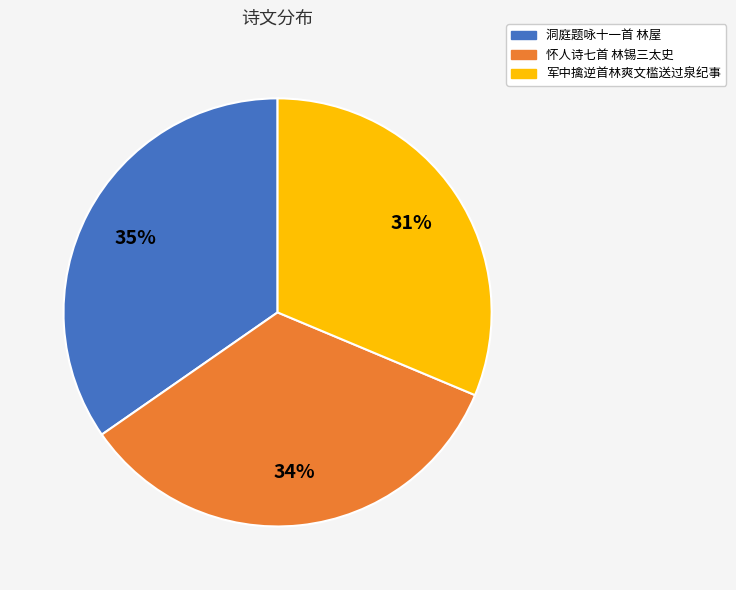

To the nearest percent, what is the combined percentage of 军中擒逆首林爽文槛送过泉纪事 and 怀人诗七首 林锡三太史?

65%